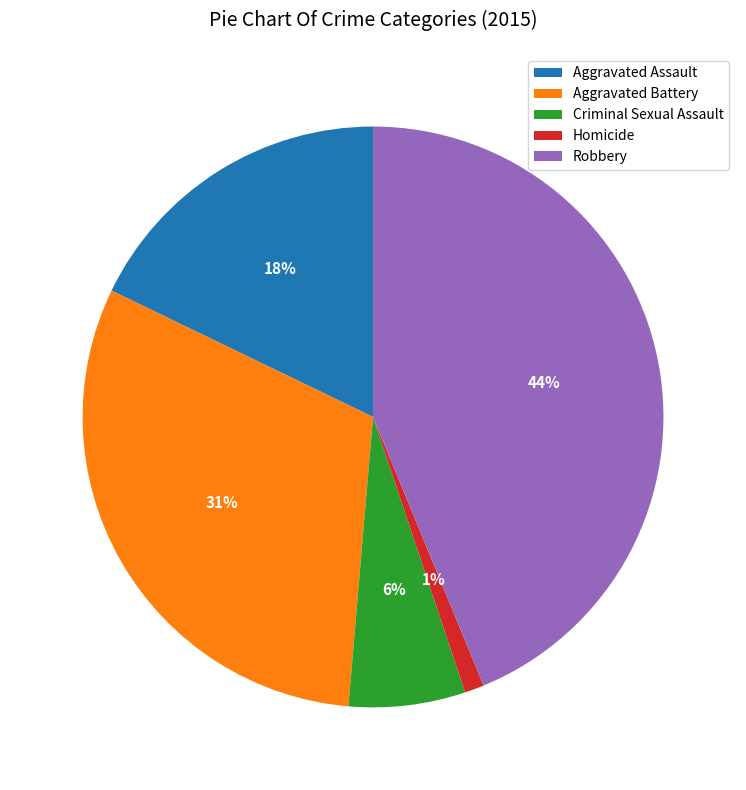

True or false: Aggravated Assault accounts for 18% of the total.

True